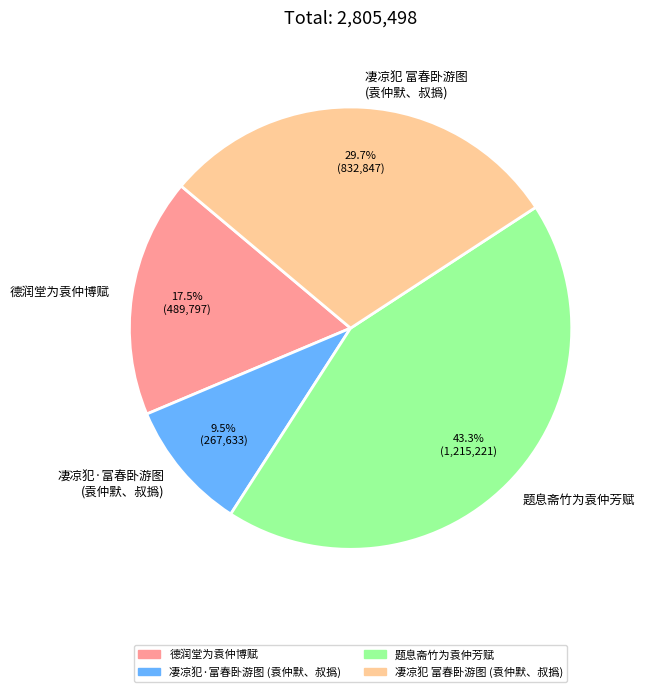

Which category has the biggest portion of the pie?

题息斋竹为袁仲芳赋